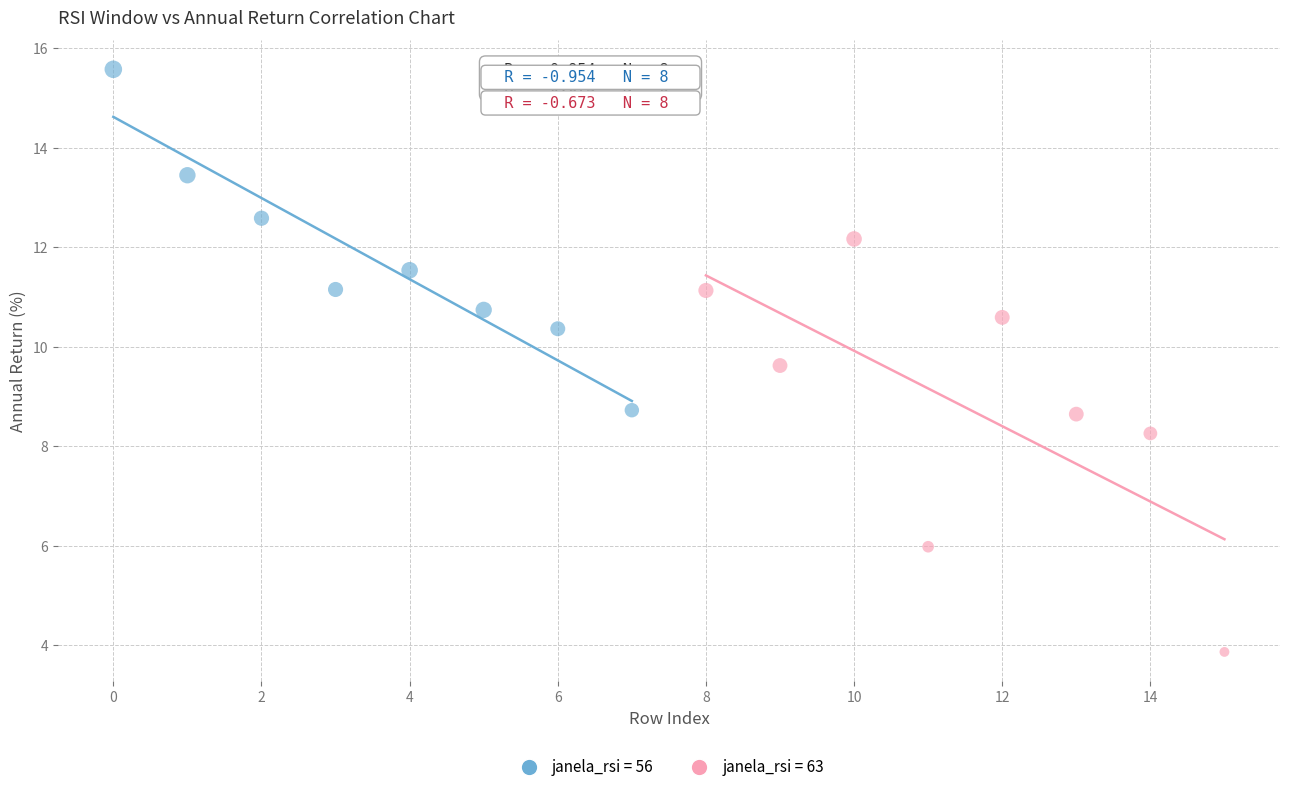

Which series has the largest Y range (max minus min)?

janela_rsi = 63